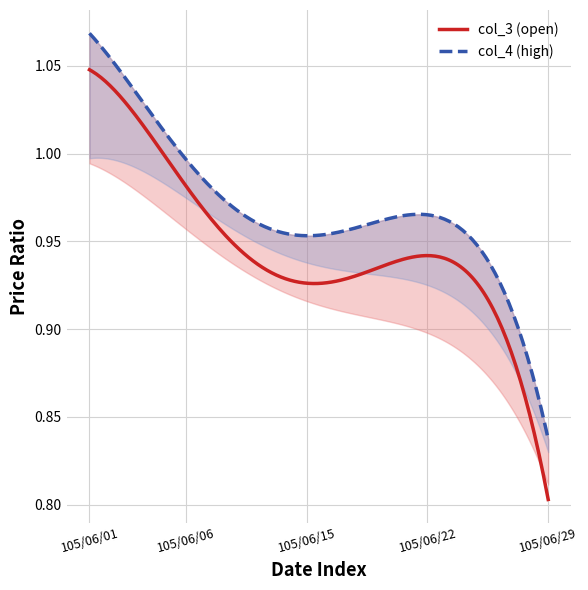

At which label is col_3 (open) closest to 0?

105/06/29